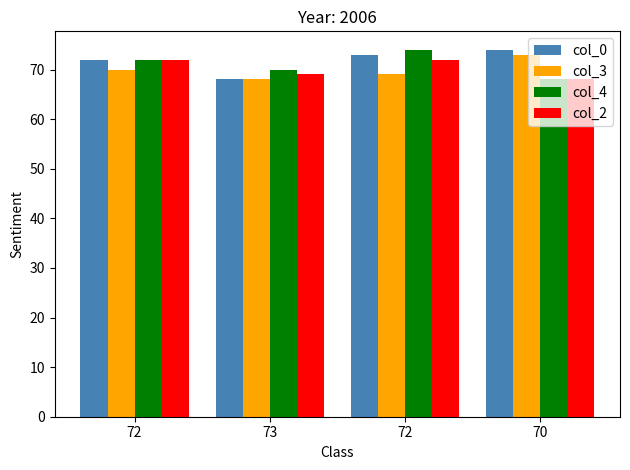

What is the sum of all col_4 values?

284